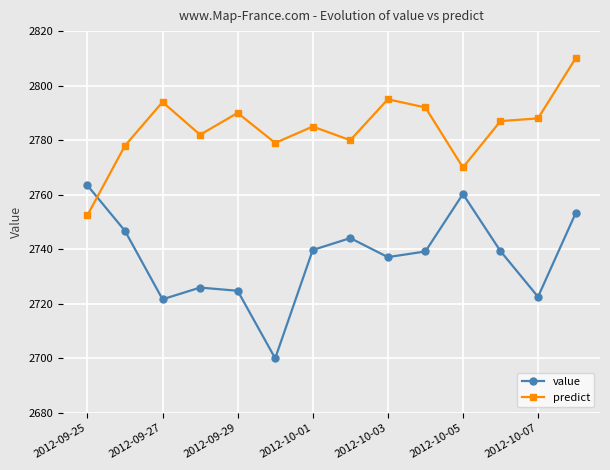

How many intersections are there between value and predict?

1